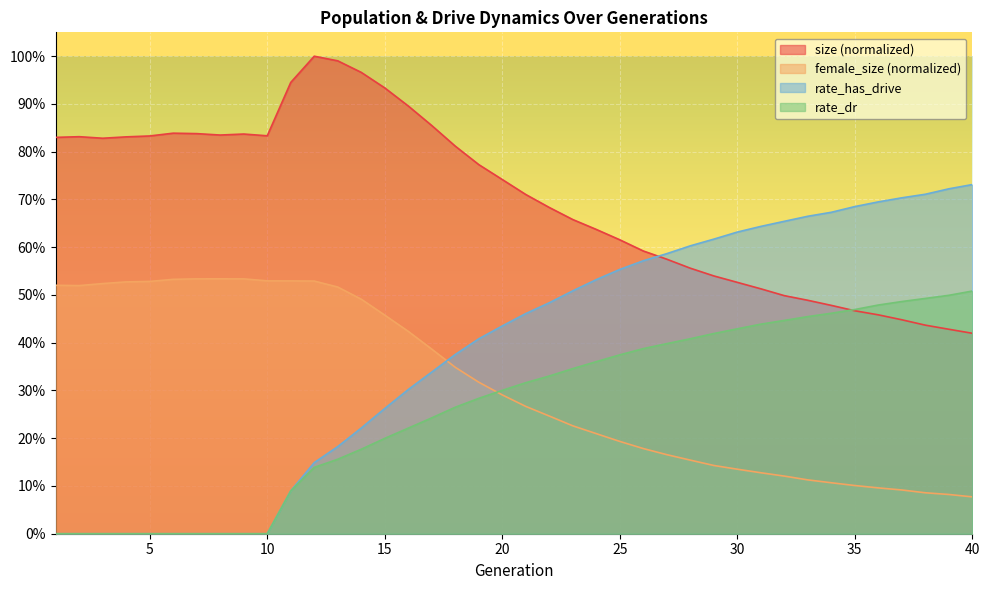

What value does the rate_dr series have at 37?

0.5